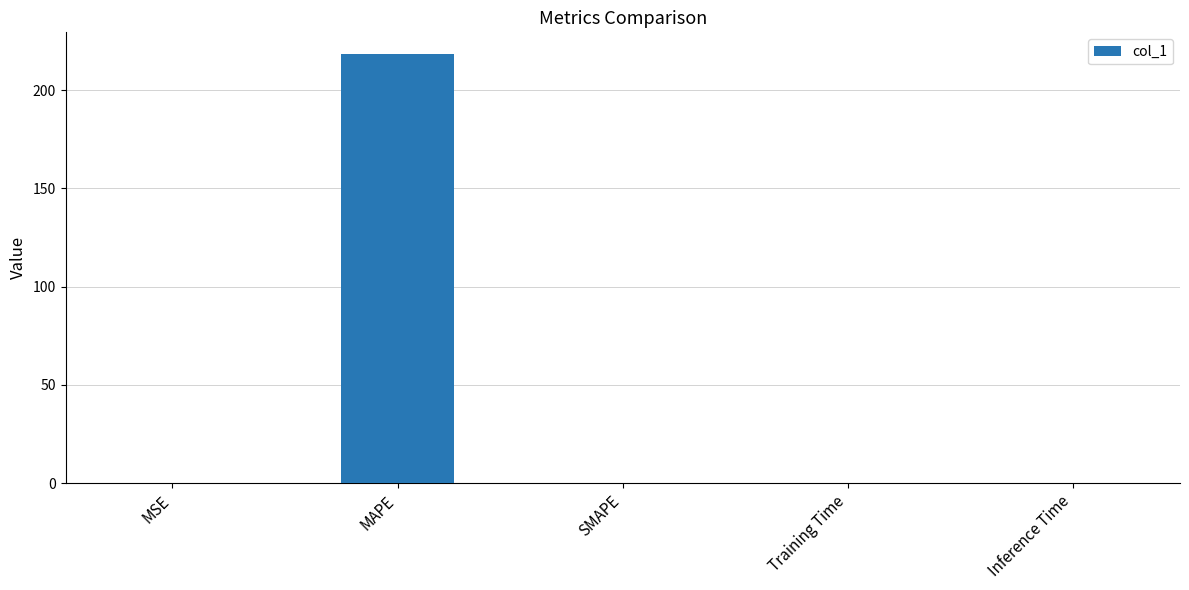

What is the change in value from MSE to MAPE?

+218.1